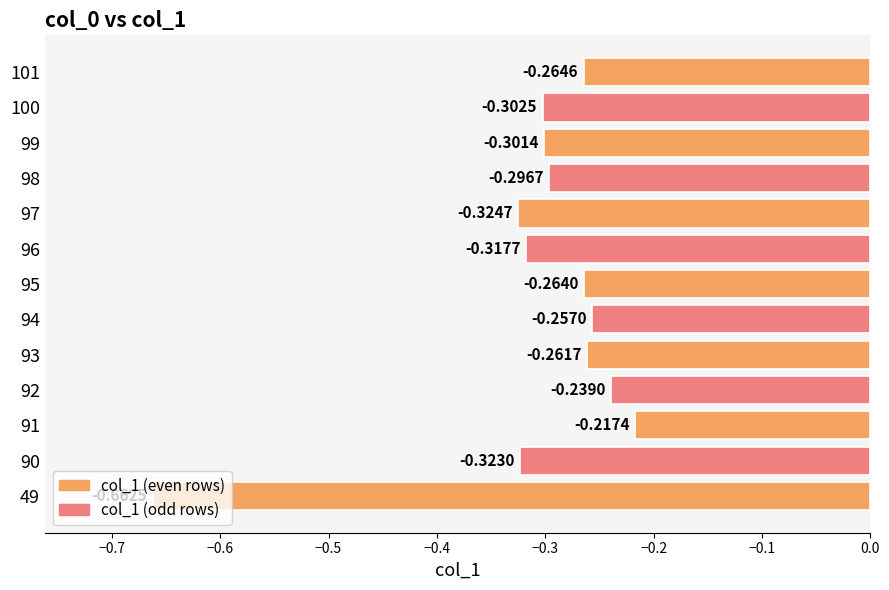

Rank the categories by value from lowest to highest.

49, 97, 90, 96, 100, 99, 98, 101, 95, 93, 94, 92, 91